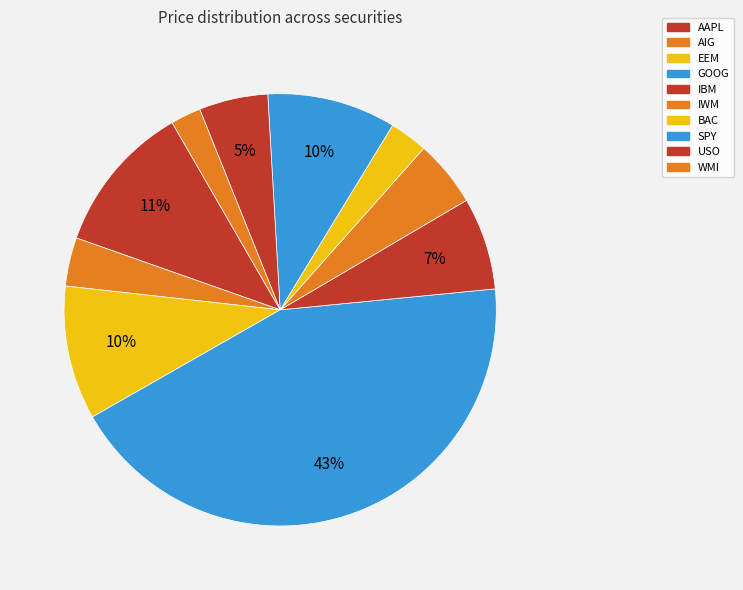

What percentage do EEM and SPY together represent?

19.6%